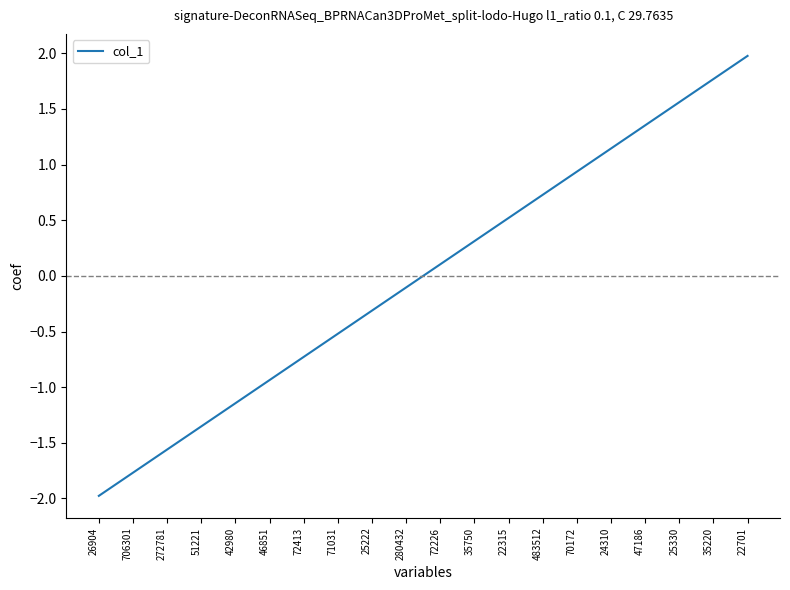

What is the difference between the maximum and minimum values?

4.0